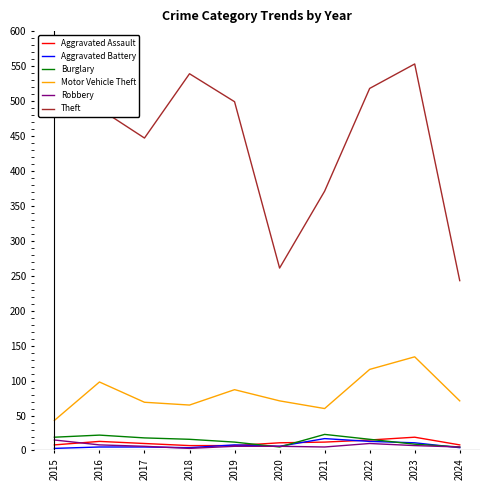

How many values in the Robbery series are below 6?

3